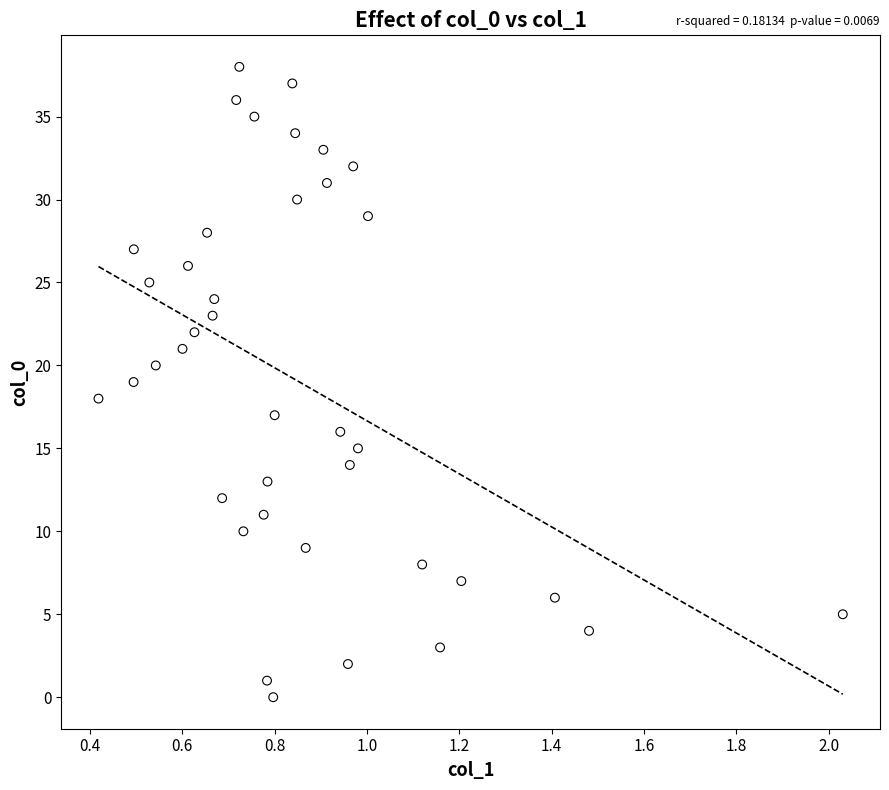

What is the range of Y values (max minus min)?

38